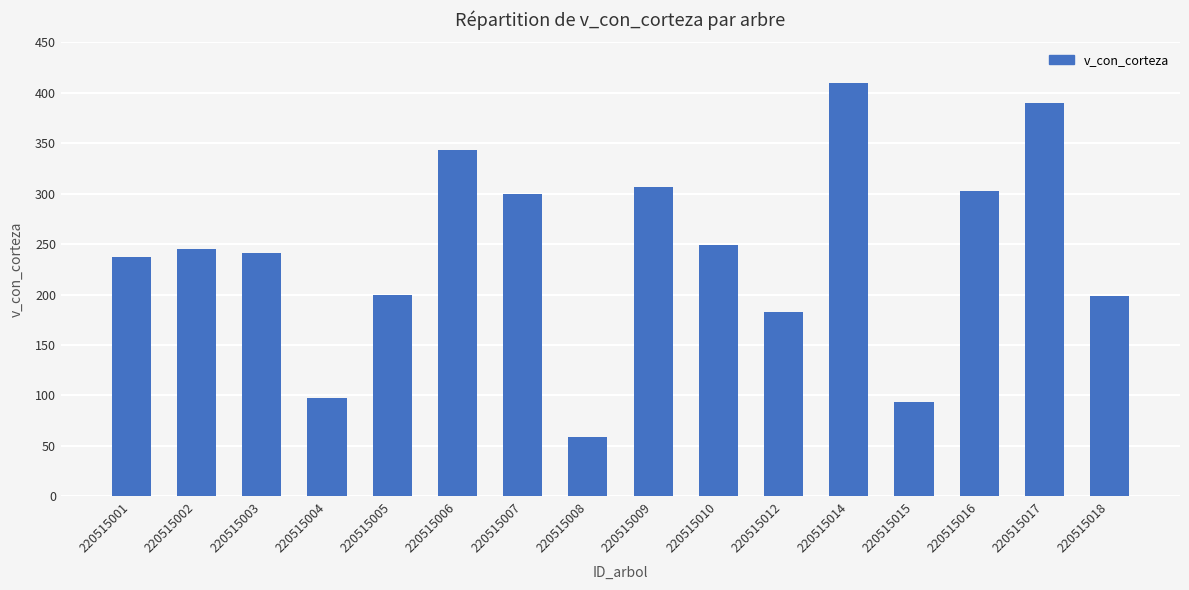

What is the ratio of the value at 220515001 to the value at 220515017?

0.6